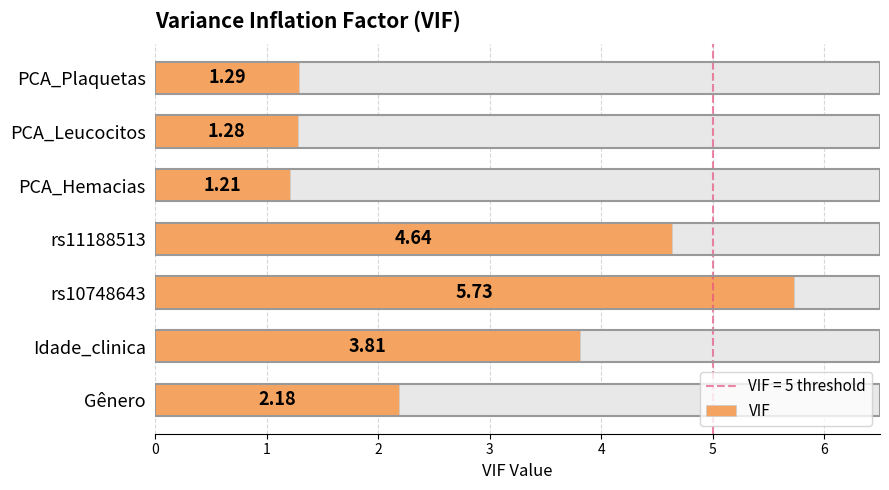

What value does the data have at Gênero?

2.2